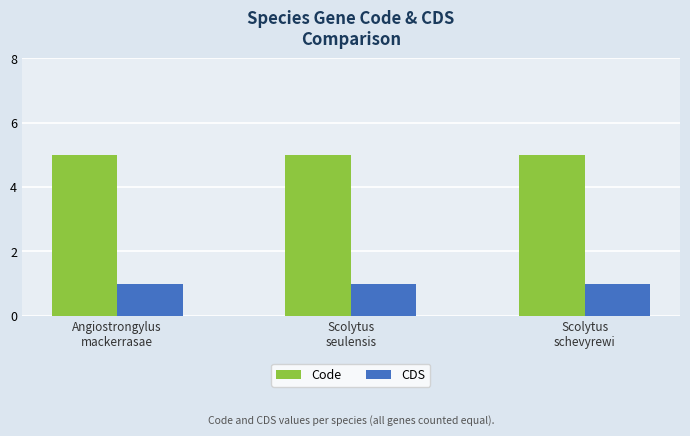

Which series has the largest total across all categories?

Code